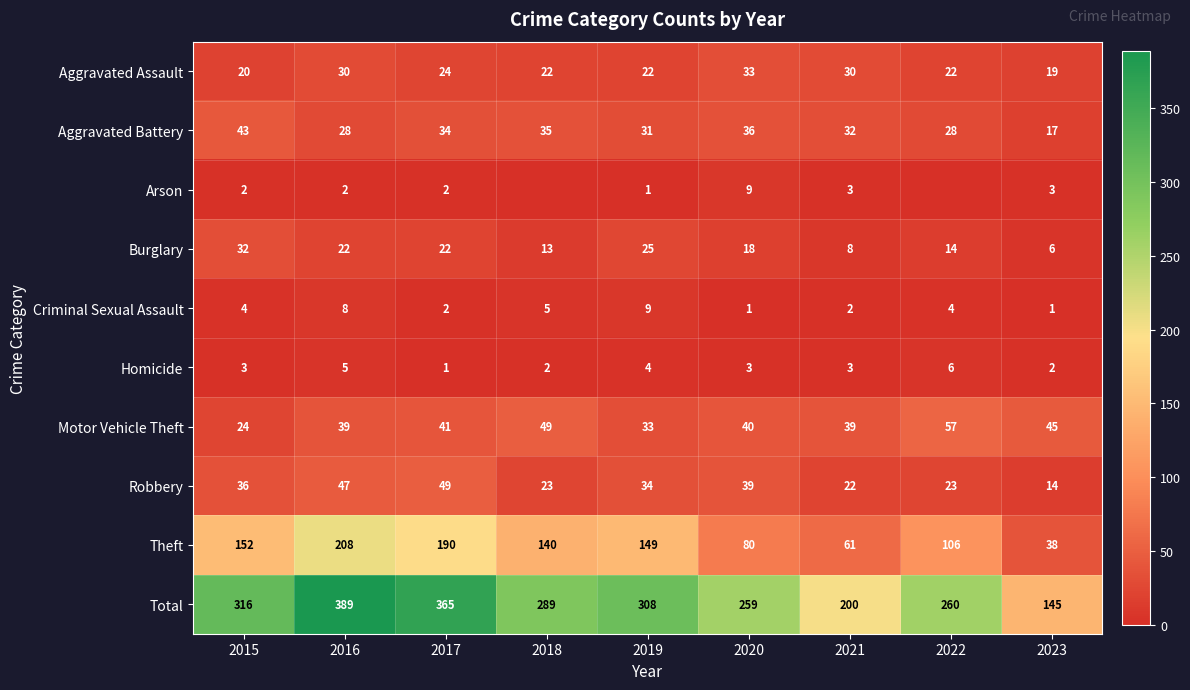

What is the spread (max minus min) of values at 2022?

260